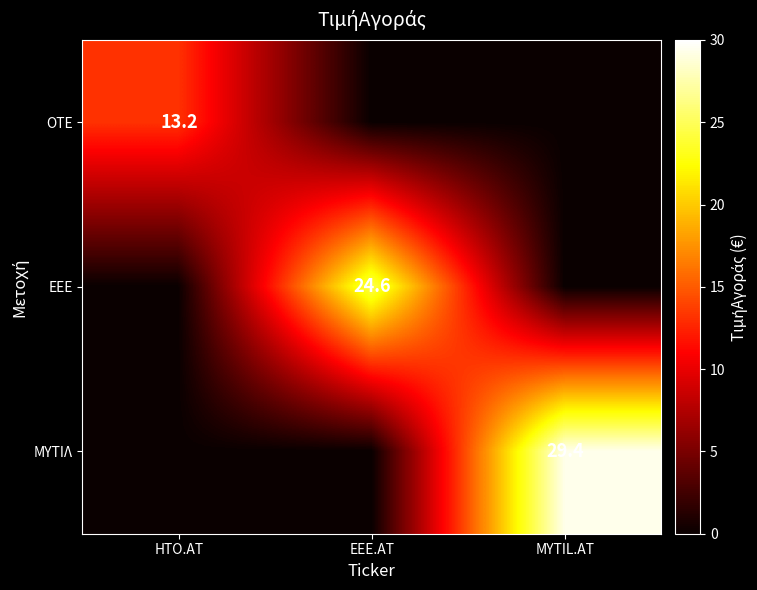

The value of ΜΥΤΙΛ at MYTIL.AT is 45.9. True or false?

False